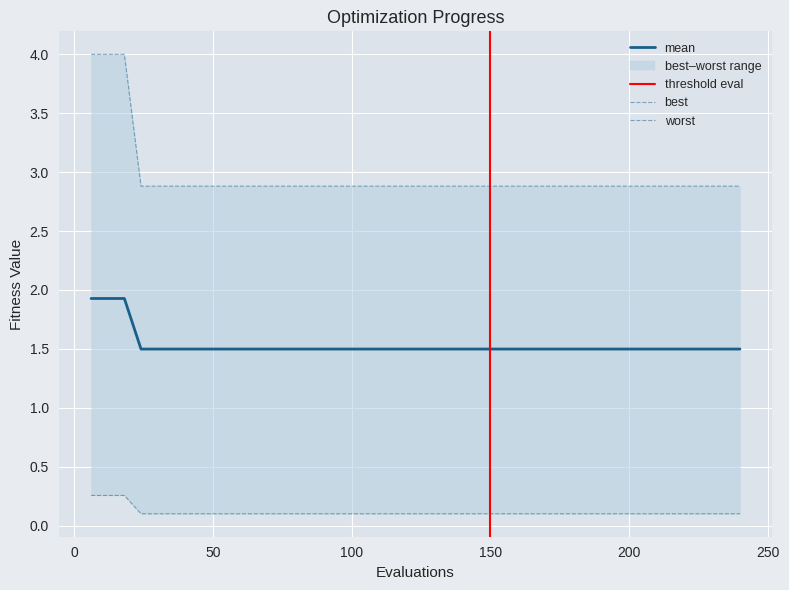

Reading right to left, list all the values displayed in this chart.

mean: 1.5	1.5	1.5	1.5	1.5	1.5	1.5	1.5	1.5	1.5	1.5	1.5	1.5	1.5	1.5	1.5	1.5	1.5	1.5	1.5	1.5	1.5	1.5	1.5	1.5	1.5	1.5	1.5	1.5	1.5	1.5	1.5	1.5	1.5	1.5	1.5	1.5	1.9	1.9	1.9
best: 0.1	0.1	0.1	0.1	0.1	0.1	0.1	0.1	0.1	0.1	0.1	0.1	0.1	0.1	0.1	0.1	0.1	0.1	0.1	0.1	0.1	0.1	0.1	0.1	0.1	0.1	0.1	0.1	0.1	0.1	0.1	0.1	0.1	0.1	0.1	0.1	0.1	0.3	0.3	0.3
worst: 2.9	2.9	2.9	2.9	2.9	2.9	2.9	2.9	2.9	2.9	2.9	2.9	2.9	2.9	2.9	2.9	2.9	2.9	2.9	2.9	2.9	2.9	2.9	2.9	2.9	2.9	2.9	2.9	2.9	2.9	2.9	2.9	2.9	2.9	2.9	2.9	2.9	4.0	4.0	4.0